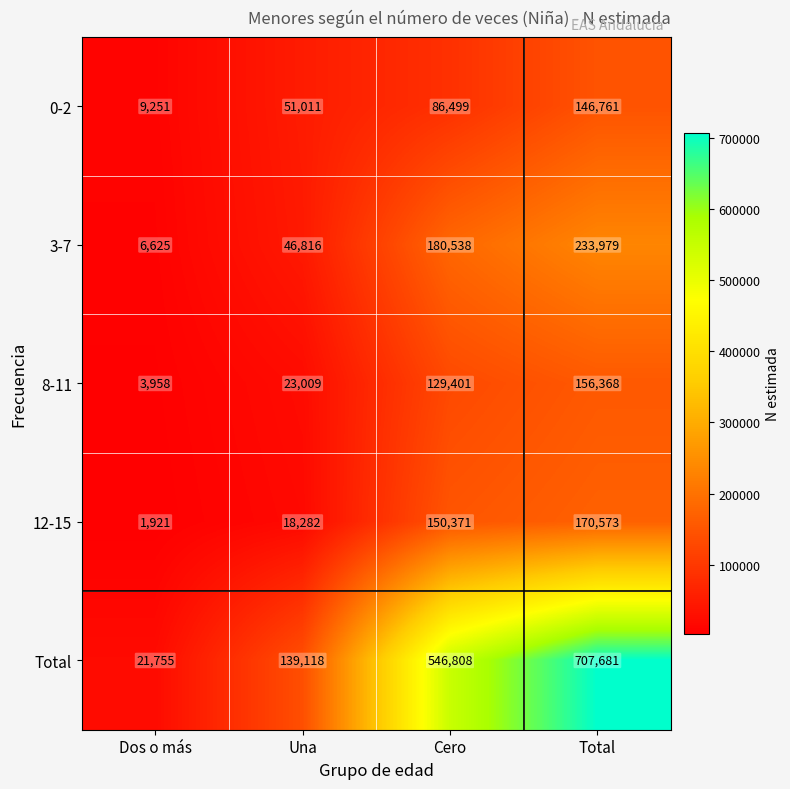

At which category is the sum across all series the highest?

Total